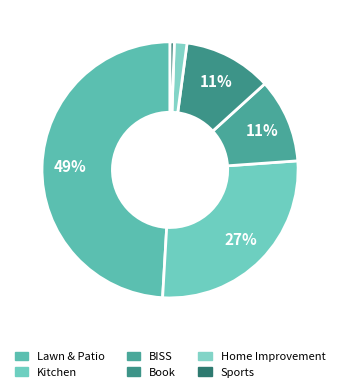

What is the largest slice in the pie chart?

Lawn & Patio